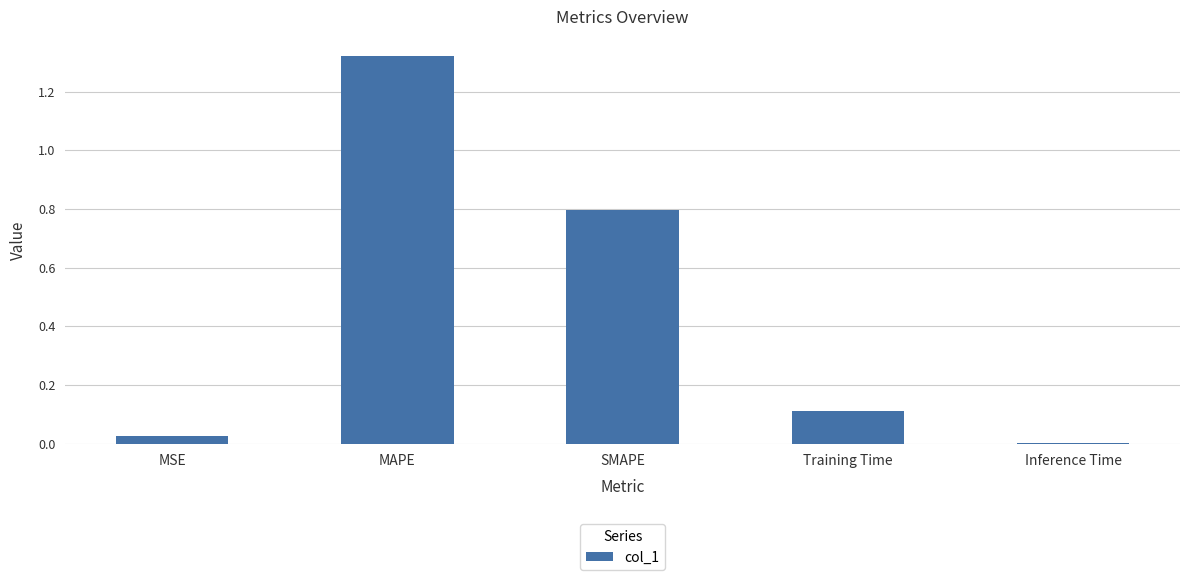

Is it true that the value at MSE is 0.0?

True